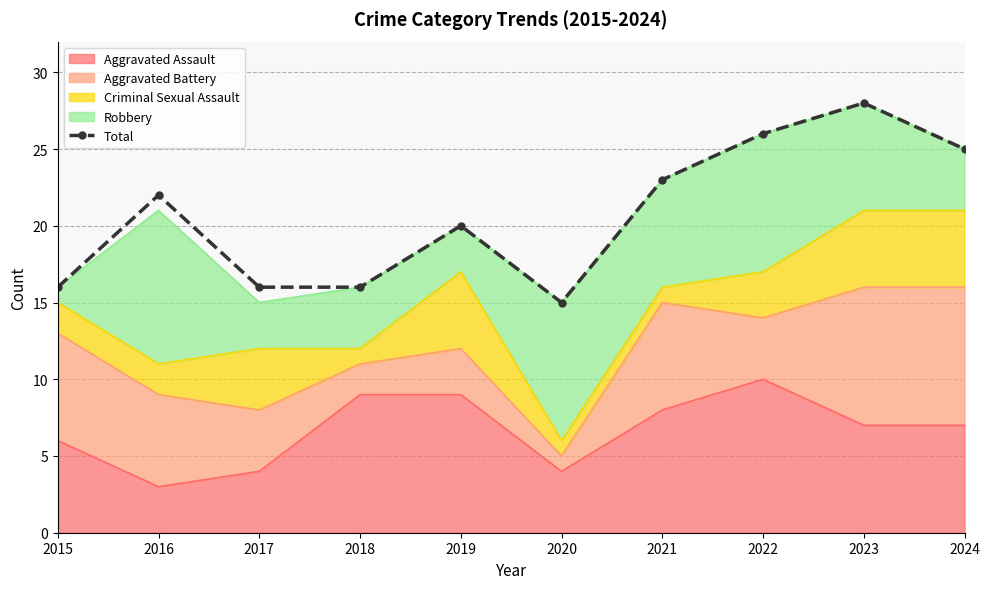

Is it true that the value at 2021 is 15?

False